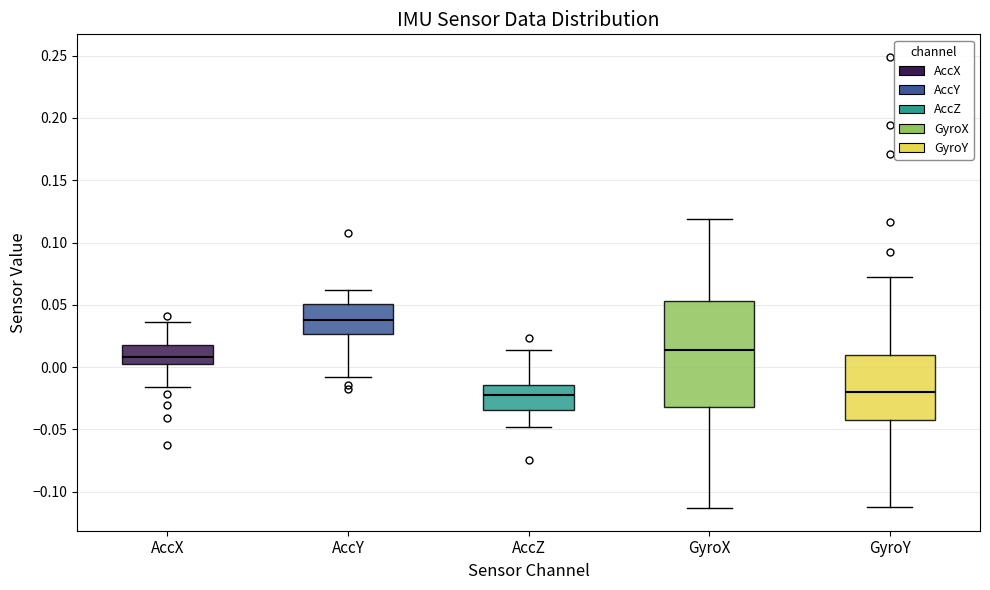

Where does the median line of the box for GyroX sit on the y-axis? The values are not printed on the chart, so give them approximately, as read against the axis.

0.015